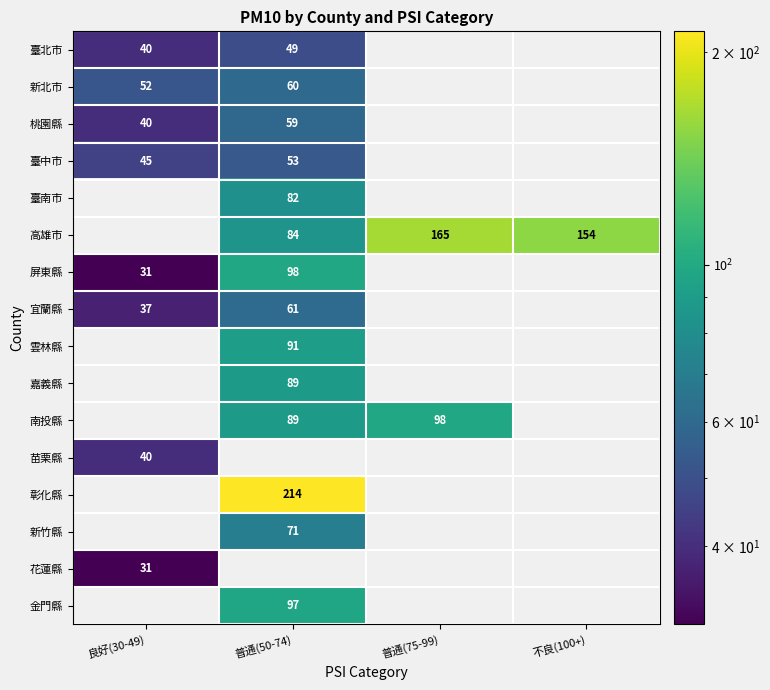

Is the value of 桃園縣 at 良好(30-49) greater than the value of 臺中市 at 良好(30-49)?

No